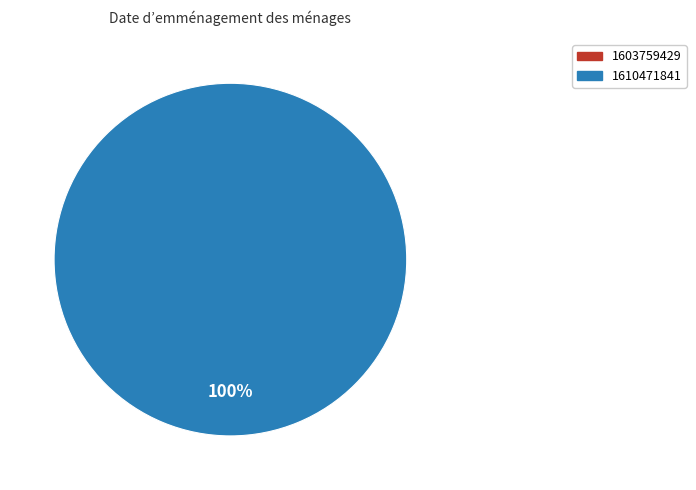

To the nearest percent, what is the combined percentage of 1603759429 and 1610471841?

100%